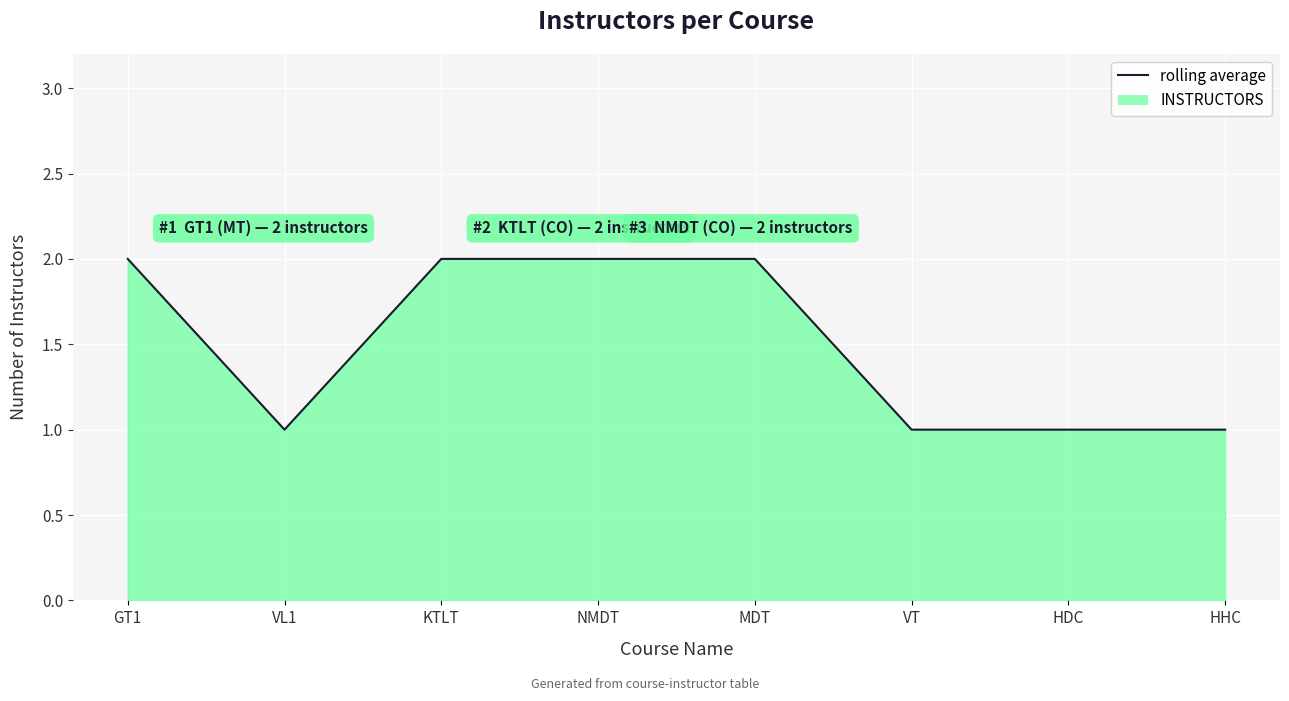

Rank the categories by value from lowest to highest.

VL1, VT, HDC, HHC, GT1, KTLT, NMDT, MDT